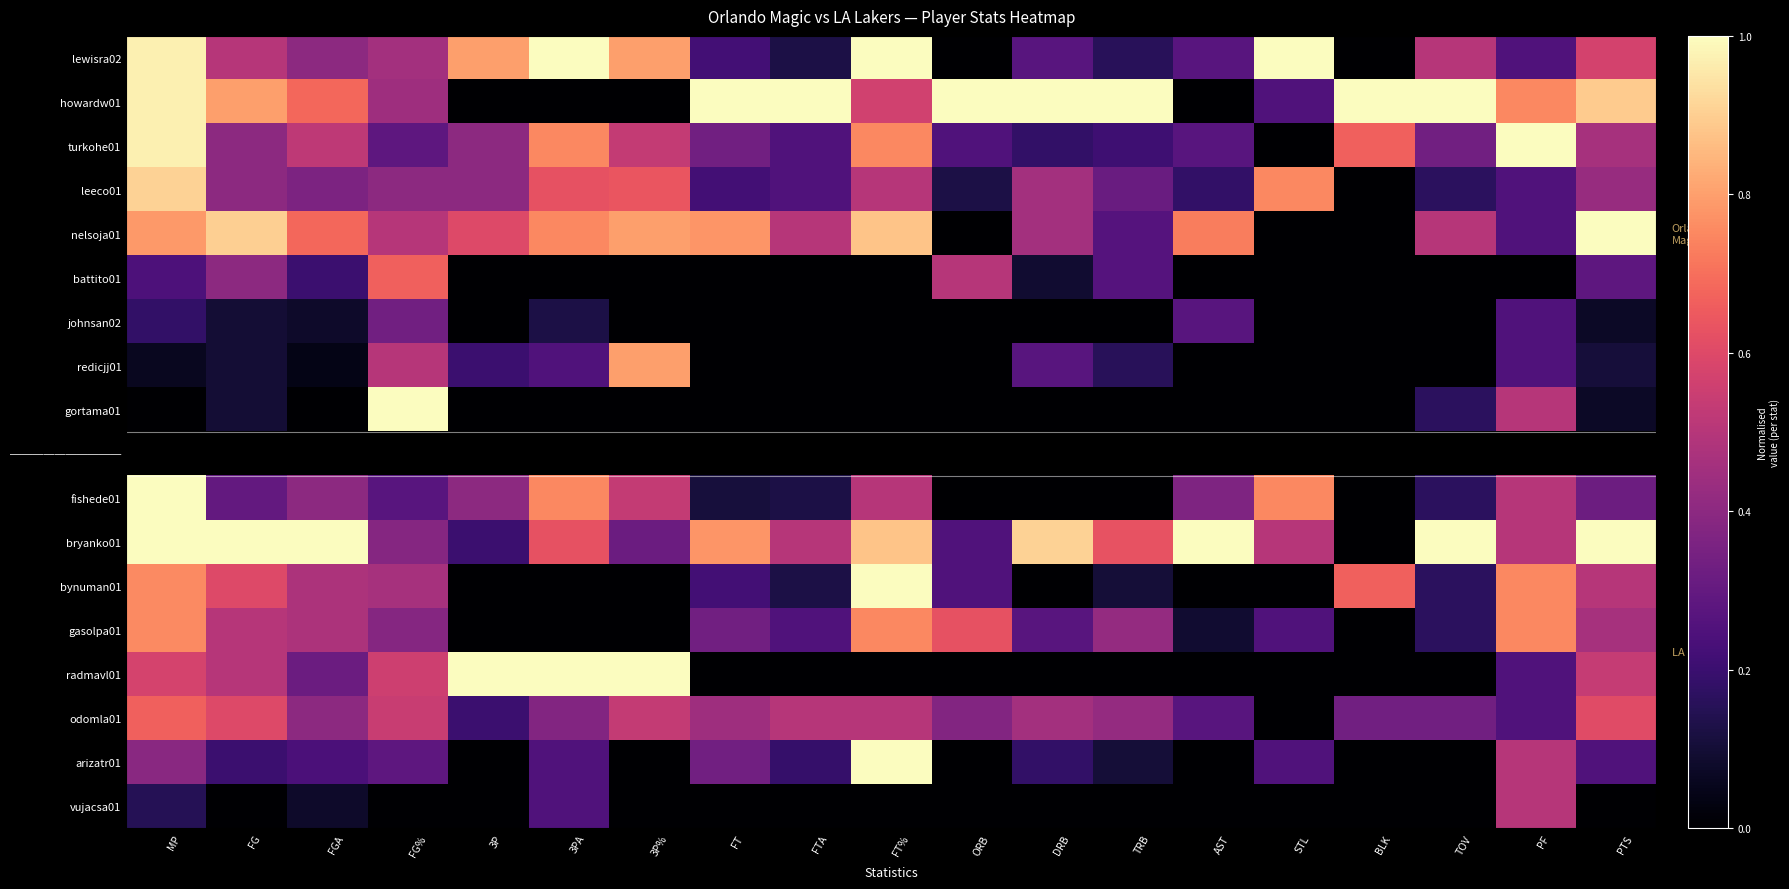

Rank the categories by redicjj01 value from lowest to highest.

FT, FTA, FT%, ORB, AST, STL, BLK, TOV, FGA, MP, FG, PTS, TRB, 3P, 3PA, PF, DRB, FG%, 3P%